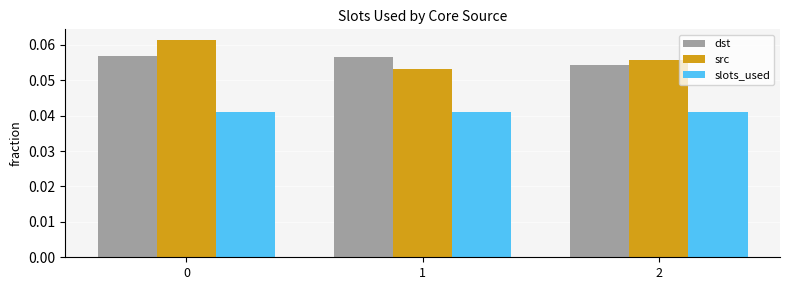

Which series has the widest spread of values?

src